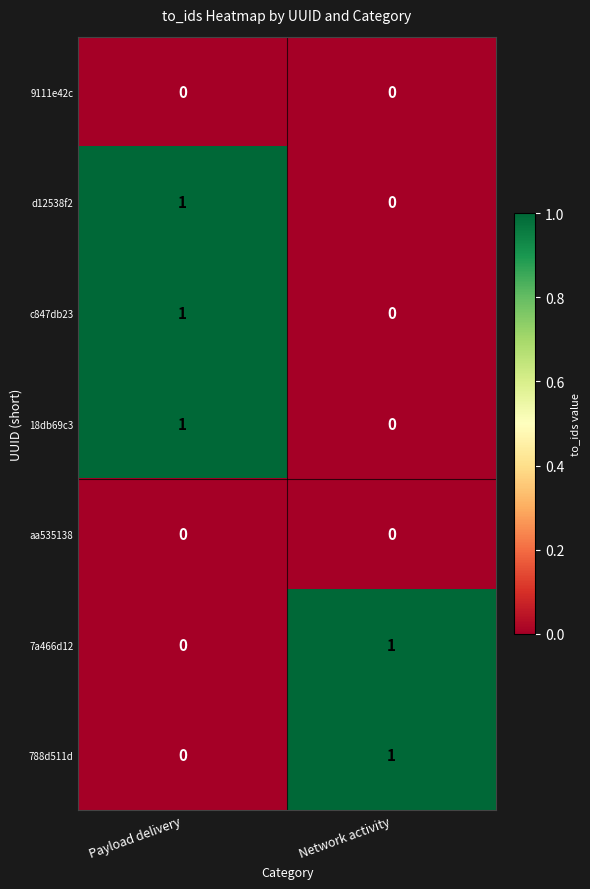

True or false: 7a466d12 has a value of 0 at Network activity.

False